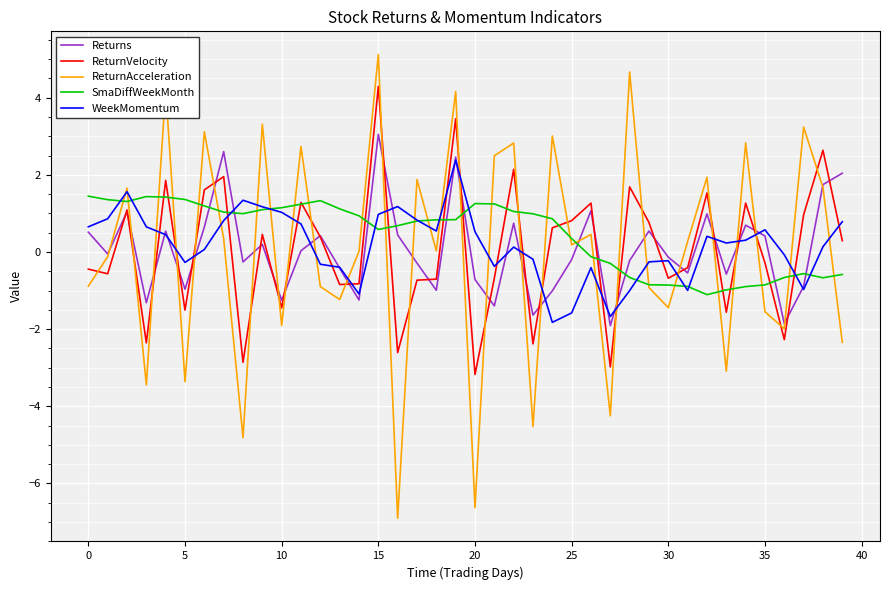

True or false: ReturnVelocity and WeekMomentum intersect in this chart.

True